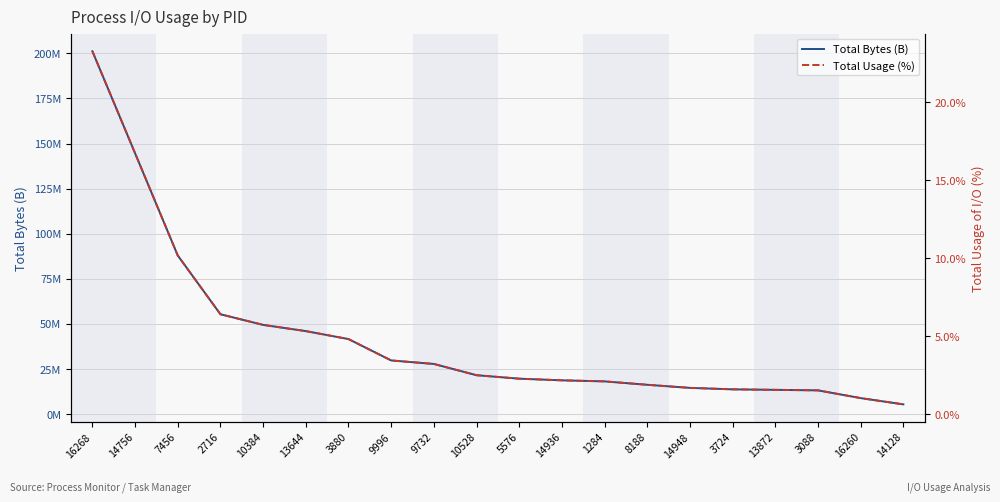

True or false: Total Usage (%) and Total Bytes (B) cross at least once.

False